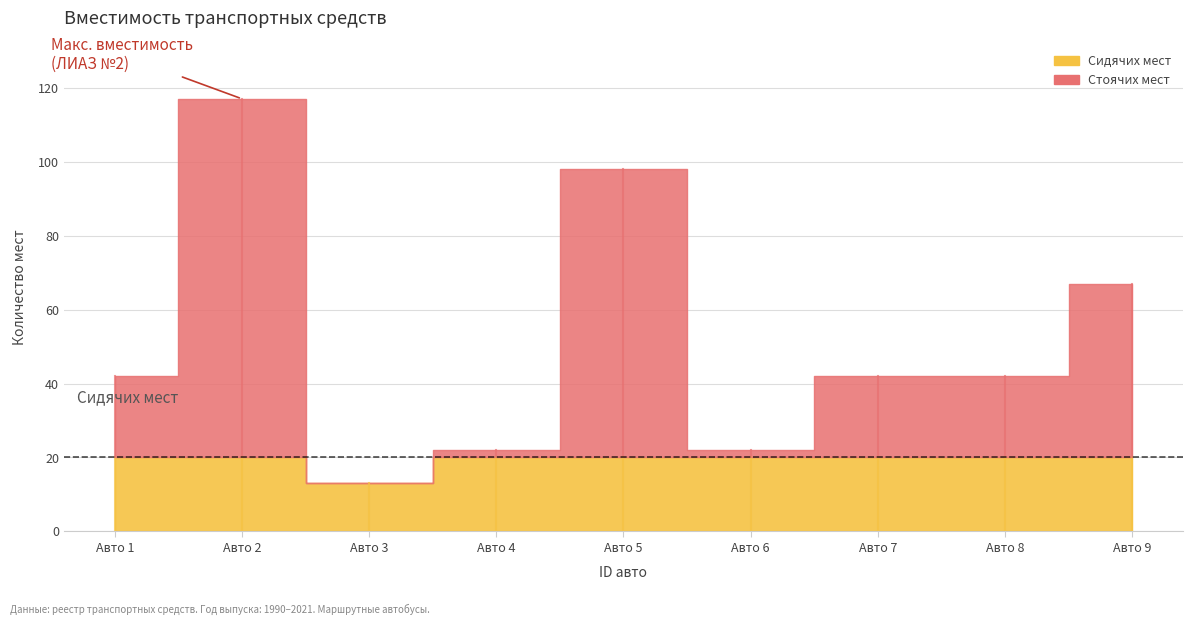

At which category is the sum across all series the highest?

2